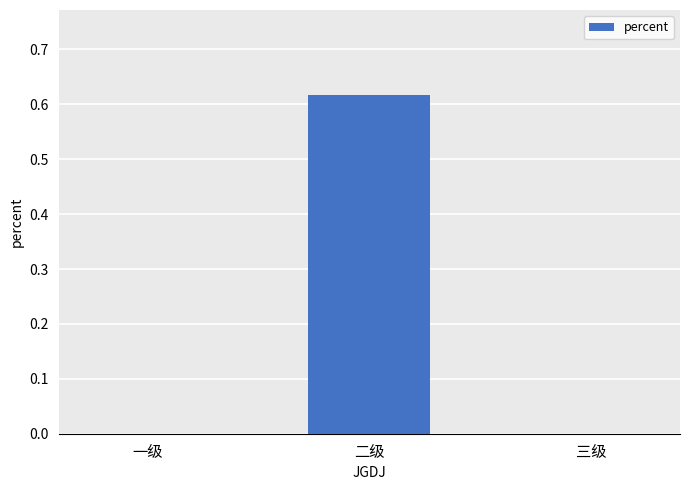

At which category does the chart reach its peak across all series?

二级